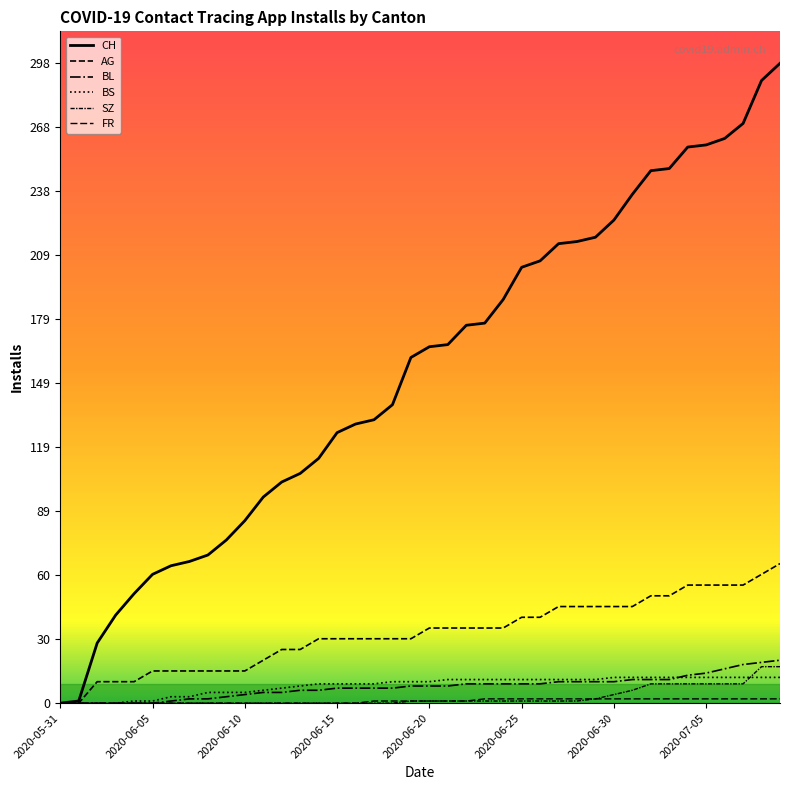

How many lines are shown in the chart?

6